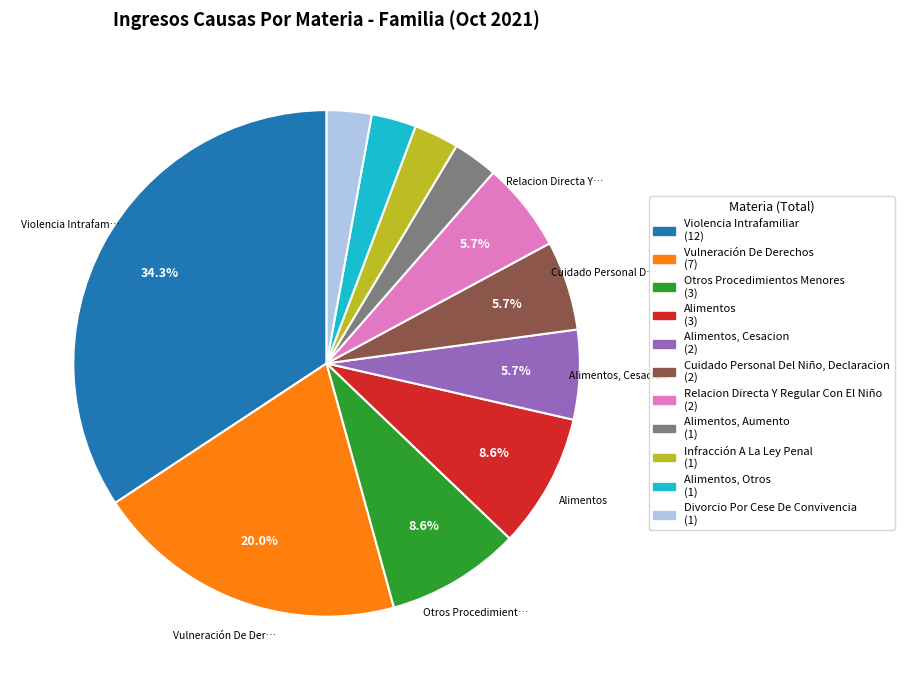

To the nearest percent, what is the average slice percentage?

9%